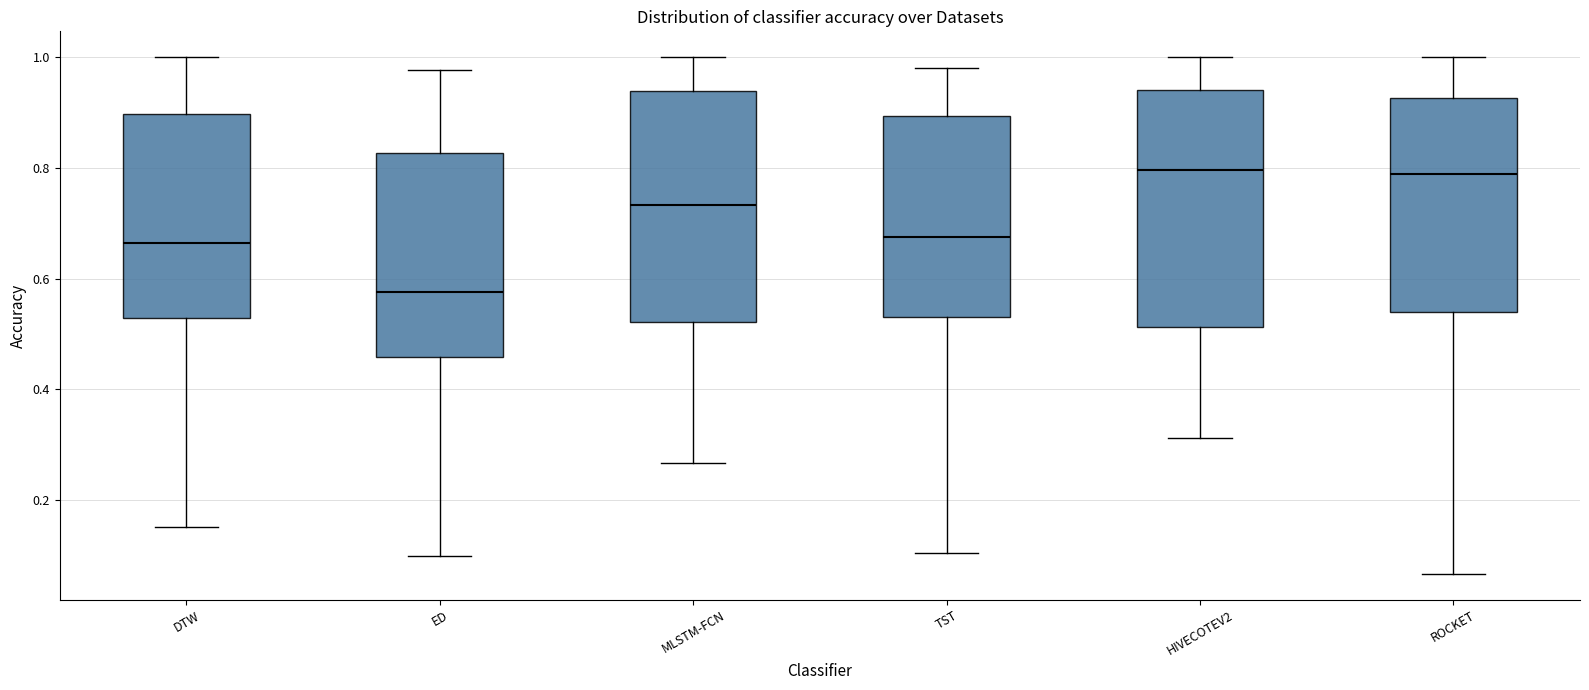

Where does the lower whisker of the box for ED end on the y-axis? The values are not printed on the chart, so give them approximately, as read against the axis.

0.10